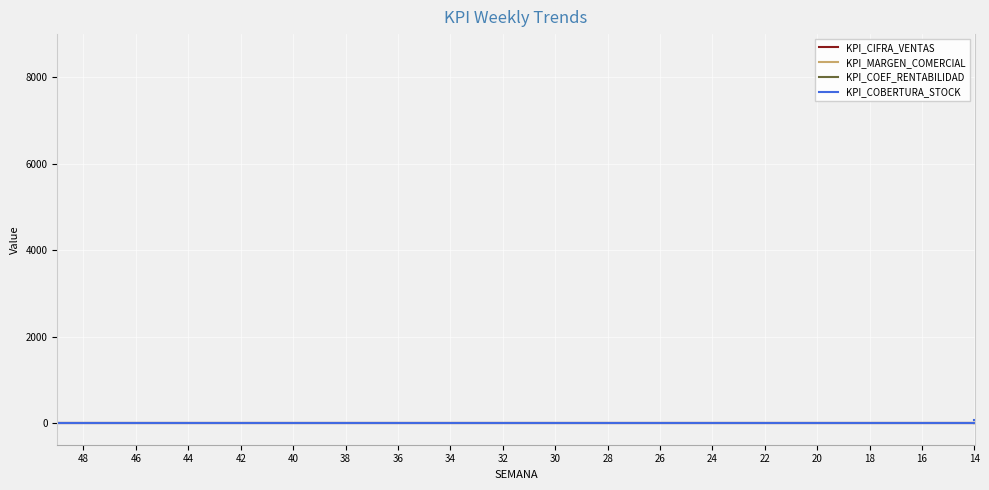

Rank the categories by KPI_COBERTURA_STOCK value from highest to lowest.

30, 34, 38, 44, 46, 48, 40, 42, 12, 14, 18, 20, 22, 16, 24, 26, 28, 36, 32